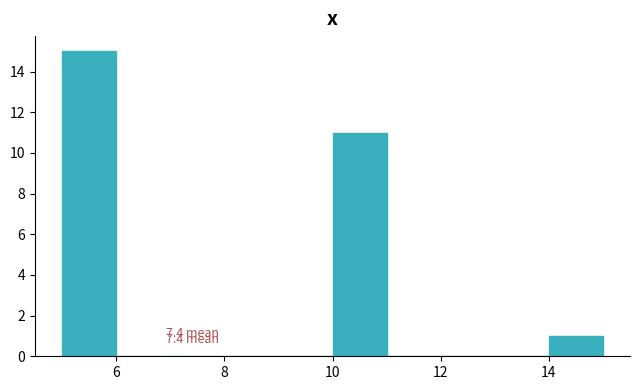

Which range on the x-axis has the tallest bar?

5 to 6